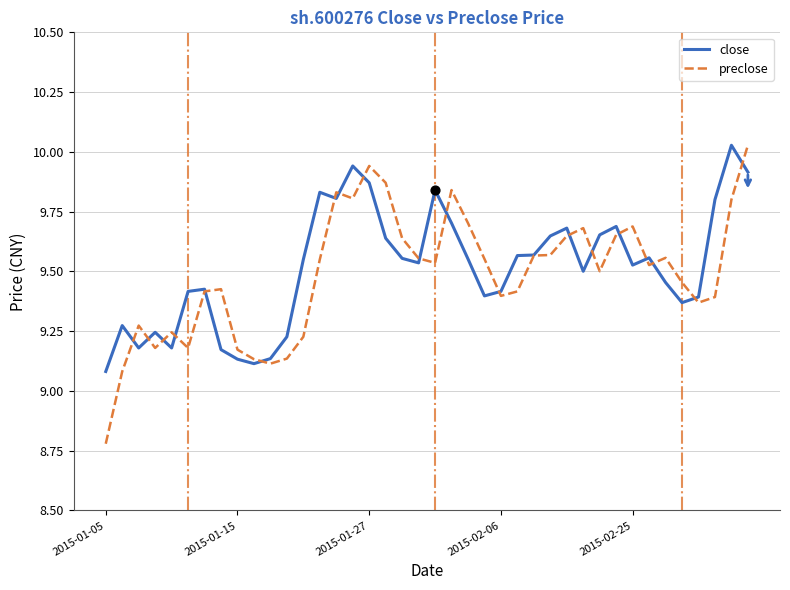

Which series has the largest range (max minus min)?

preclose